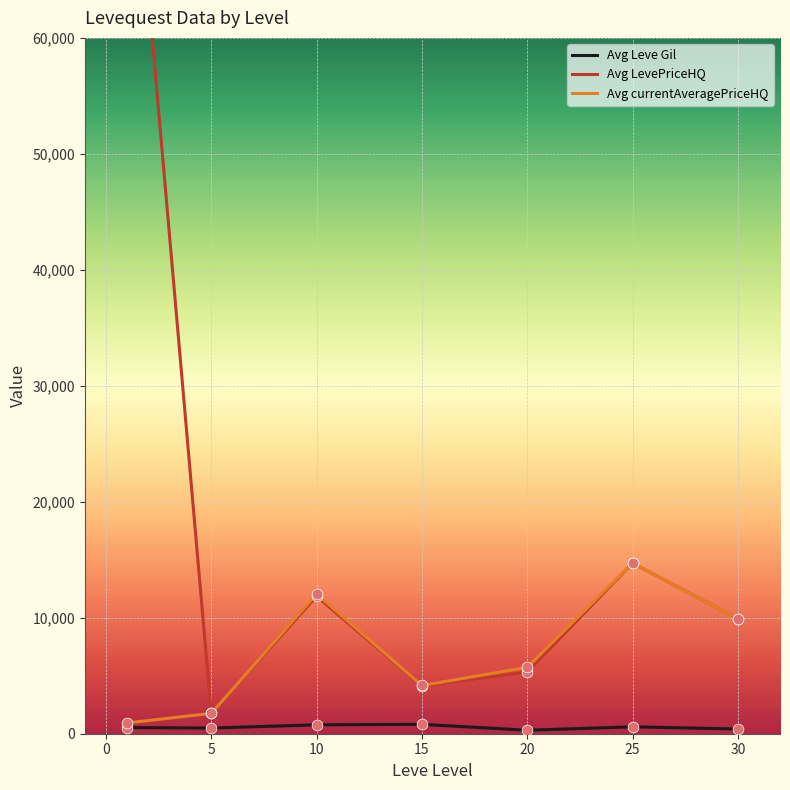

What is the maximum value for Avg currentAveragePriceHQ?

14710.0